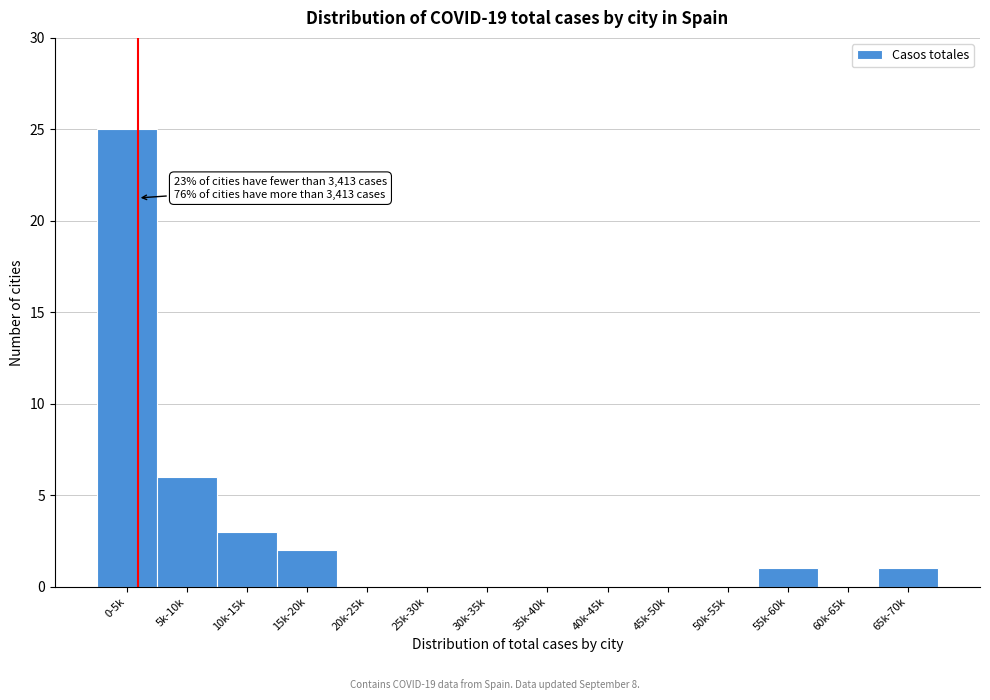

Reading left to right, extract all data points from this chart.

0-5k=25	5k-10k=6	10k-15k=3	15k-20k=2	20k-25k=0	25k-30k=0	30k-35k=0	35k-40k=0	40k-45k=0	45k-50k=0	50k-55k=0	55k-60k=1	60k-65k=0	65k-70k=1